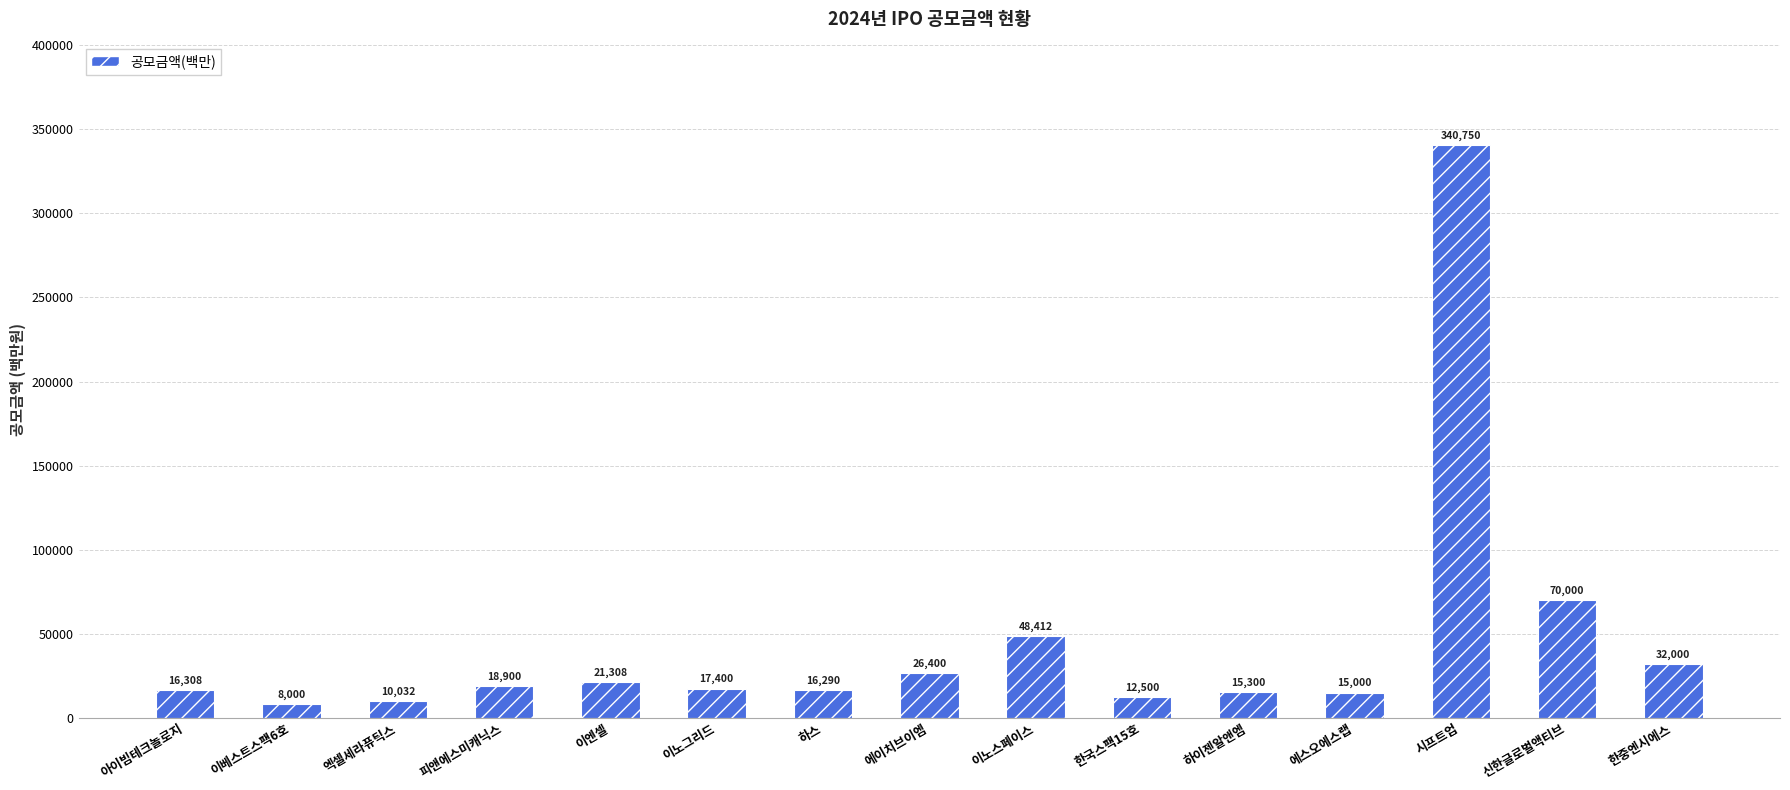

What is the label of the 4th bar from the right?

에스오에스랩